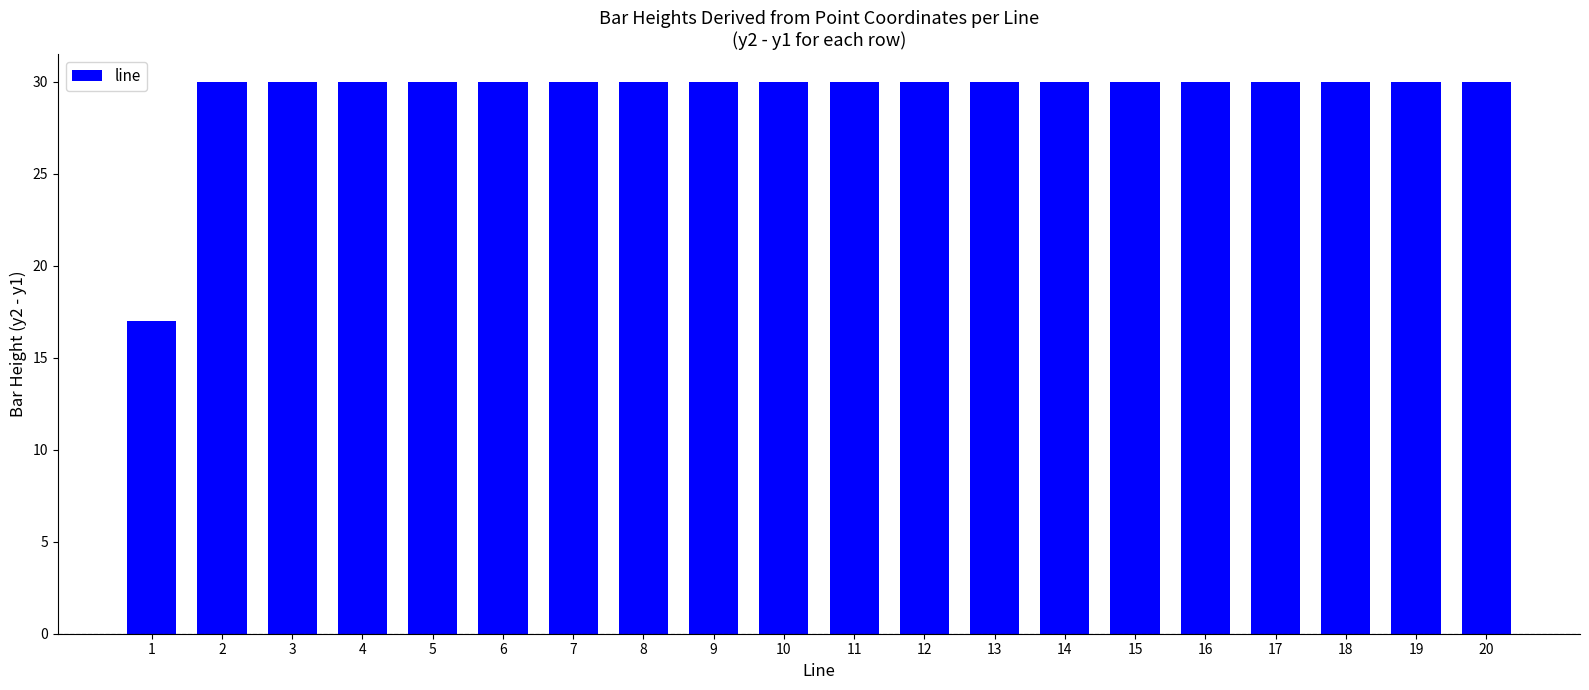

Approximately how many times larger is the value at 11 compared to 20?

1.0